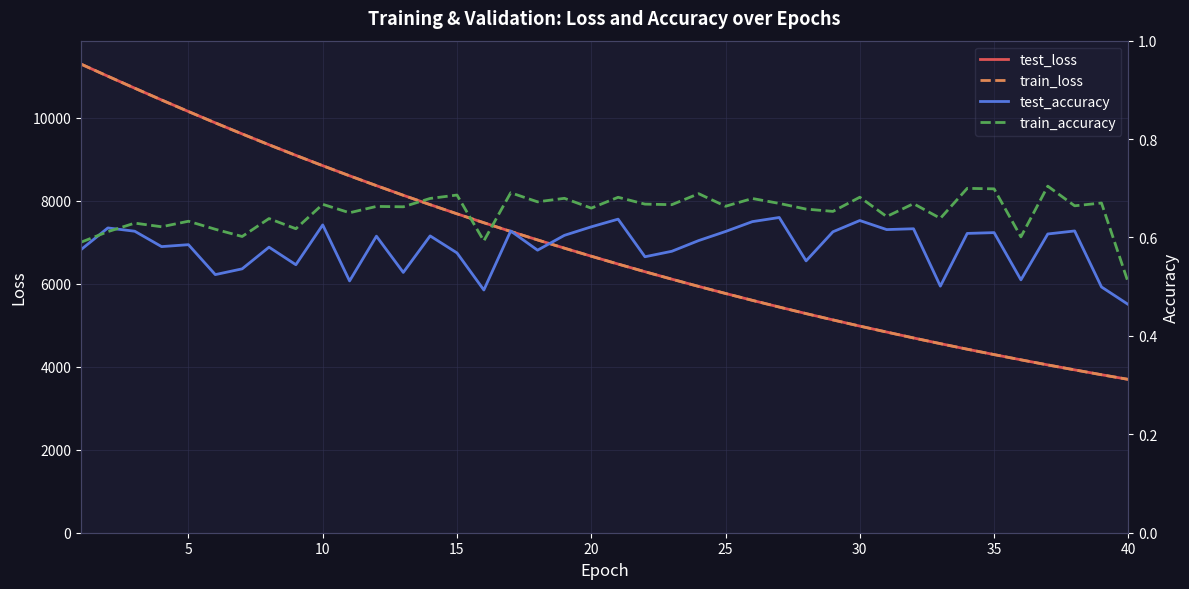

At 25, list the series in order from largest to smallest.

test_loss, train_loss, train_accuracy, test_accuracy